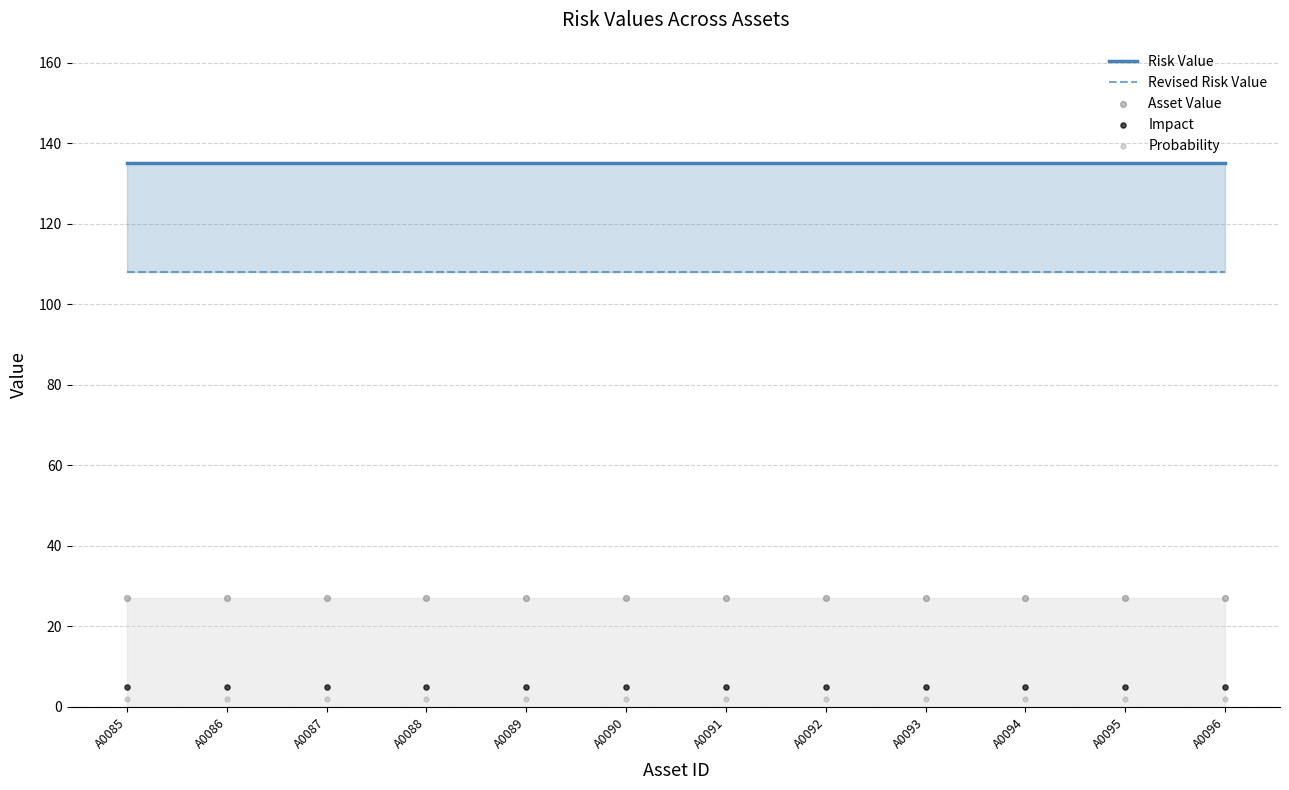

Is the value of Impact at A0085 greater than the value of Revised Risk Value at A0086?

No